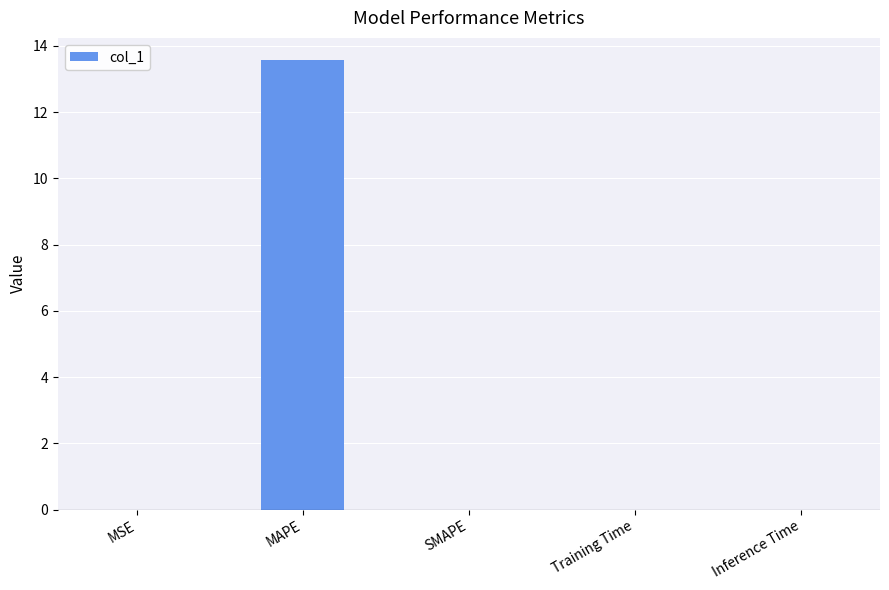

What is the approximate value at MAPE?

13.6